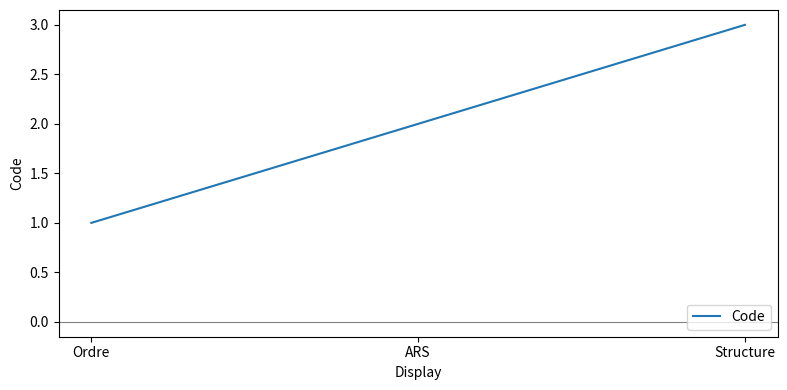

What is the difference between the maximum and minimum values?

2